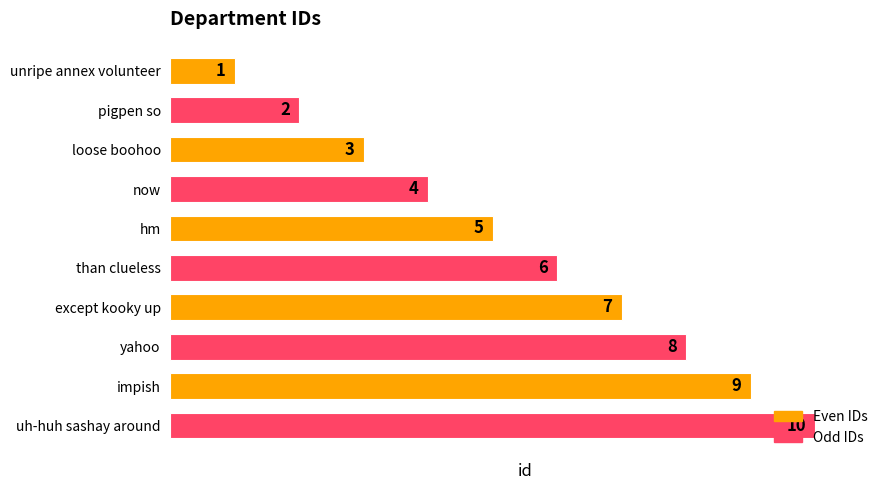

What is the difference between the second highest and minimum values?

8